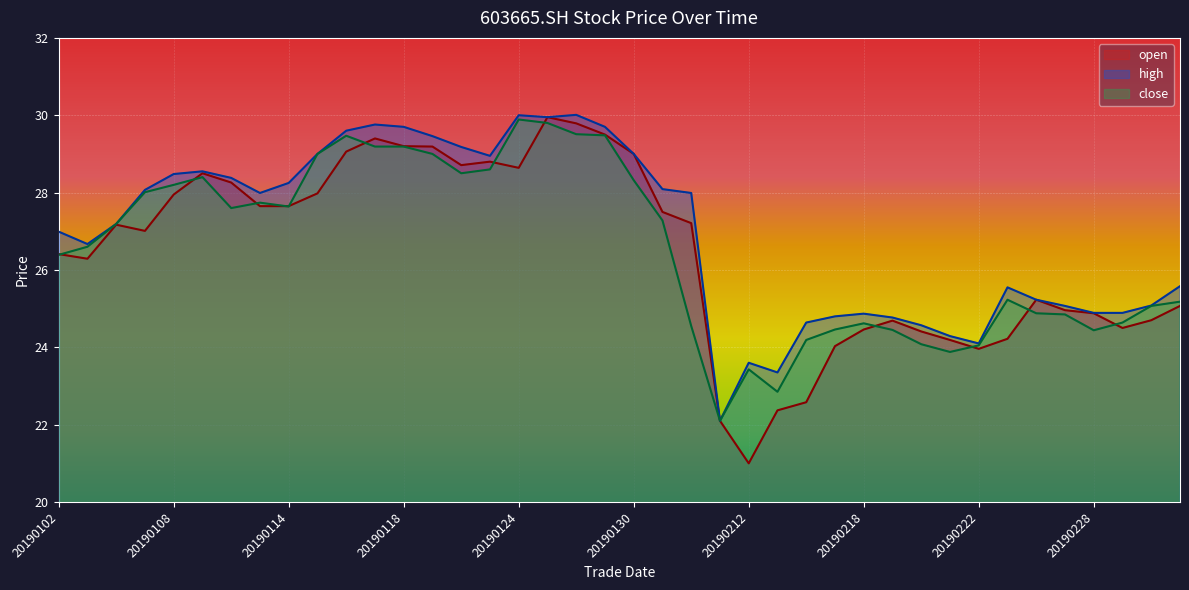

How many lines are shown in the chart?

3